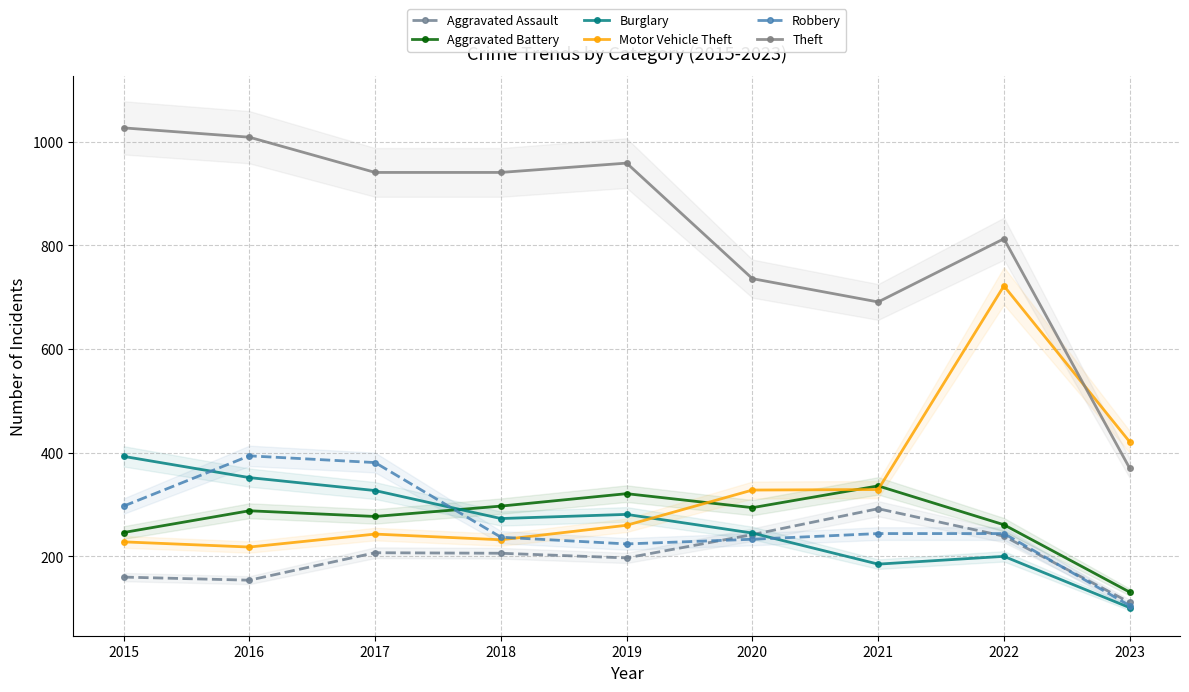

At 2022, list the series in order from largest to smallest.

Theft, Motor Vehicle Theft, Aggravated Battery, Robbery, Aggravated Assault, Burglary